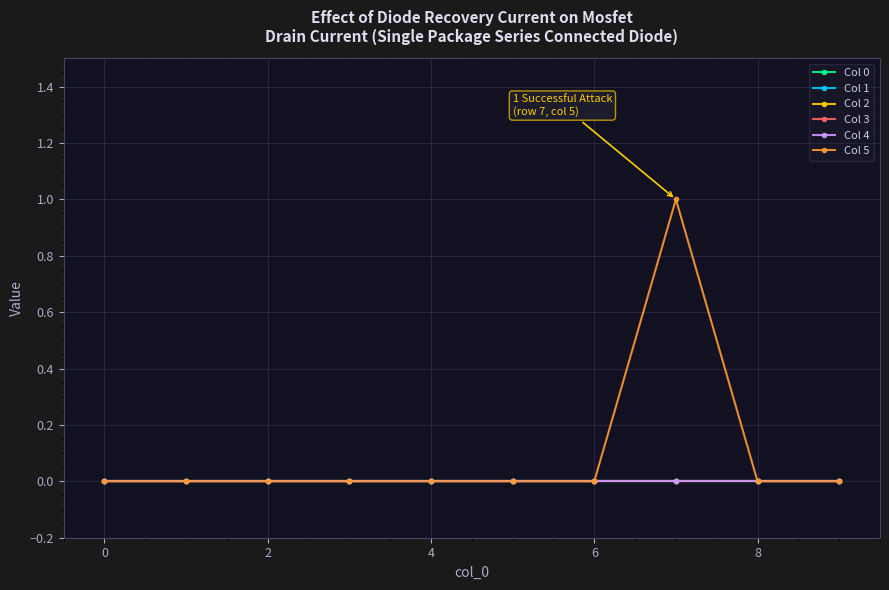

Does the chart have visible grid lines?

Yes